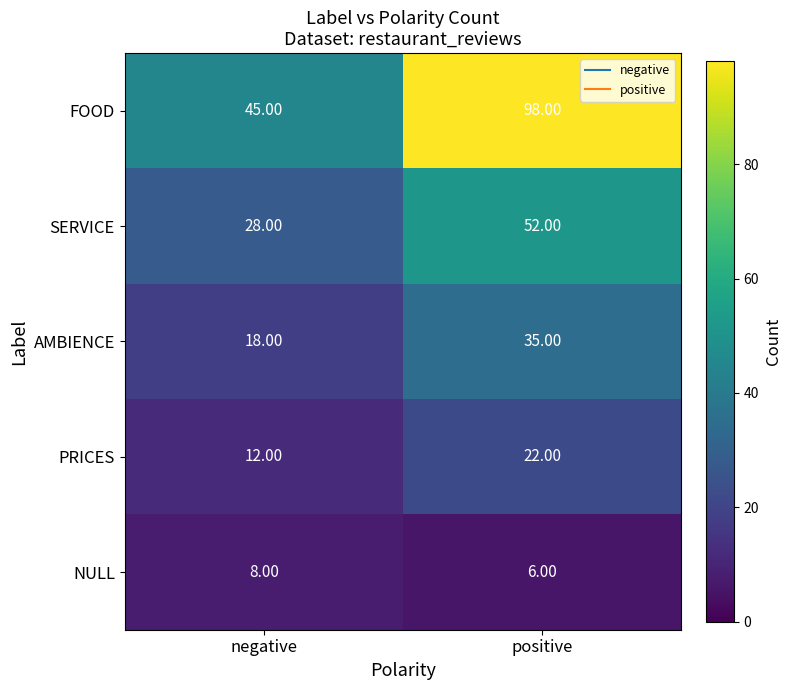

What is the difference between the highest and lowest values at negative?

37